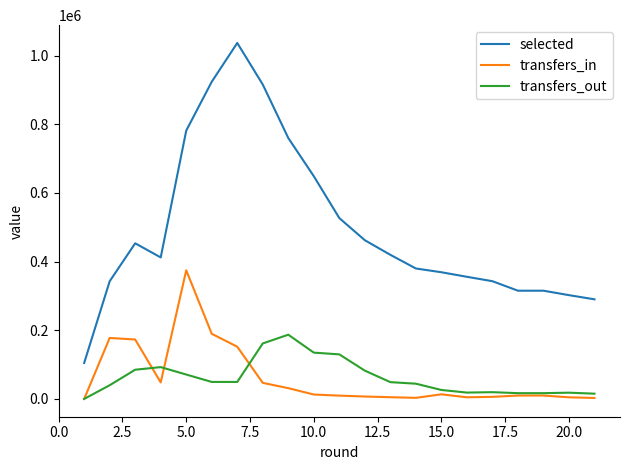

What is the lowest value of the selected series?

104796